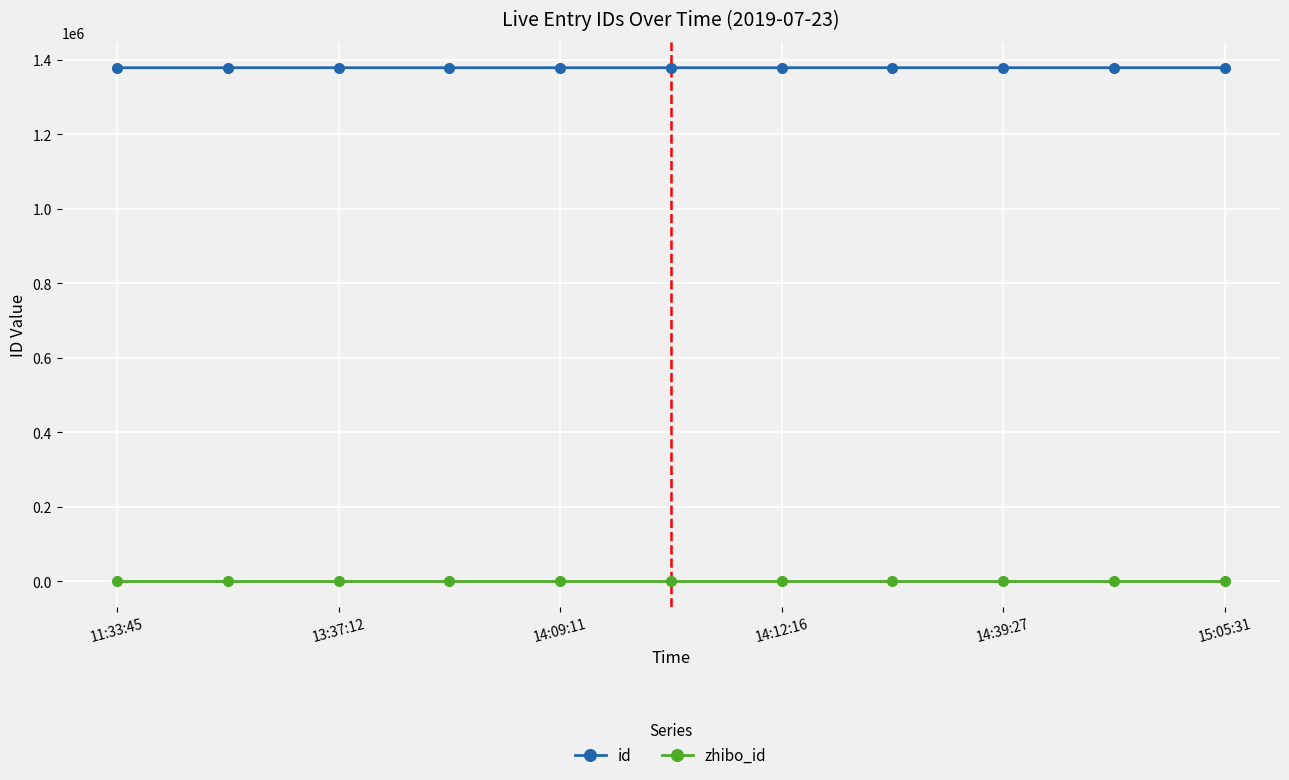

Which series has the largest total across all categories?

id